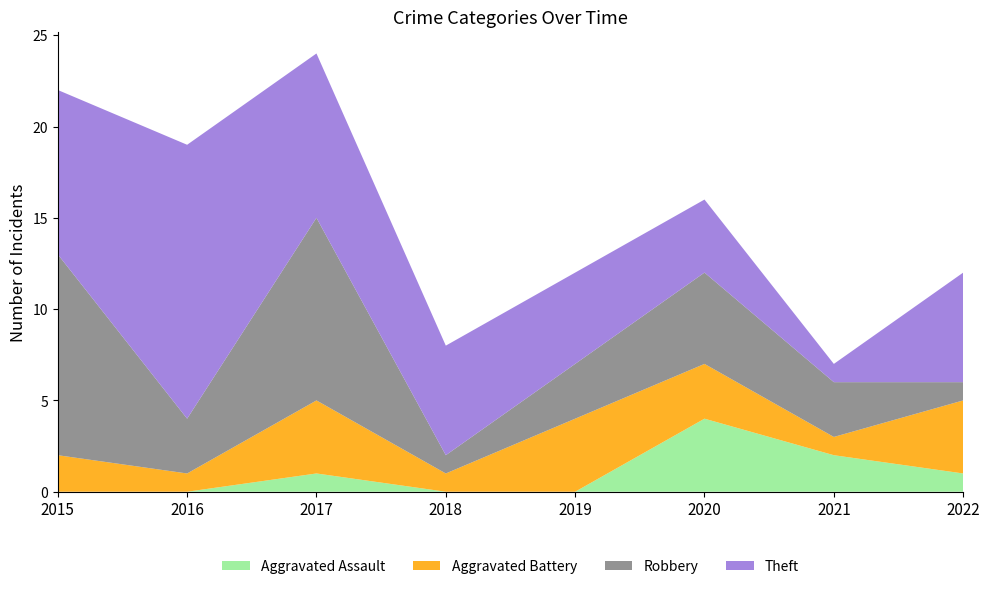

Reading left to right, what are all the values shown in this chart?

Aggravated Assault: 2015=0	2016=0	2017=1	2018=0	2019=0	2020=4	2021=2	2022=1
Aggravated Battery: 2015=2	2016=1	2017=4	2018=1	2019=4	2020=3	2021=1	2022=4
Robbery: 2015=11	2016=3	2017=10	2018=1	2019=3	2020=5	2021=3	2022=1
Theft: 2015=9	2016=15	2017=9	2018=6	2019=5	2020=4	2021=1	2022=6